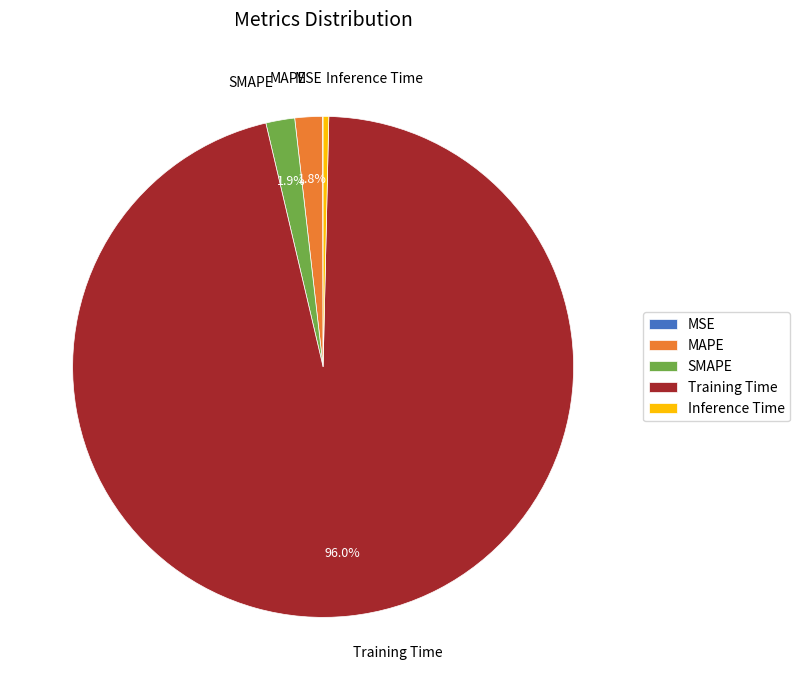

What percentage is the SMAPE slice, to the nearest percent?

2%